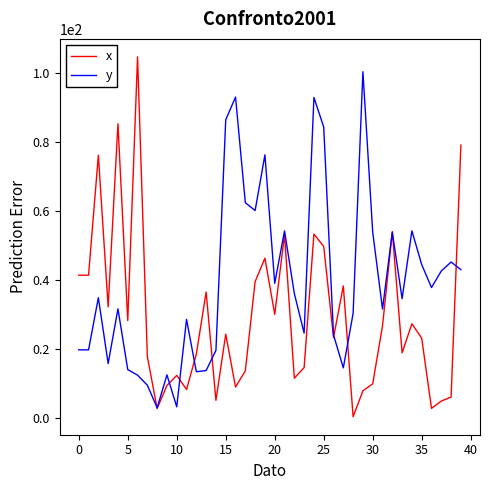

What is the highest value of the y series?

100.3